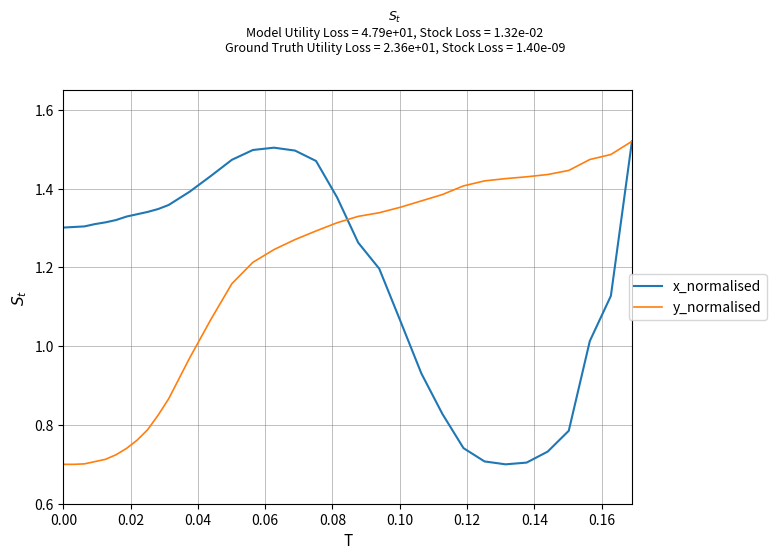

List the series in order of their overall mean, highest first.

x_normalised, y_normalised